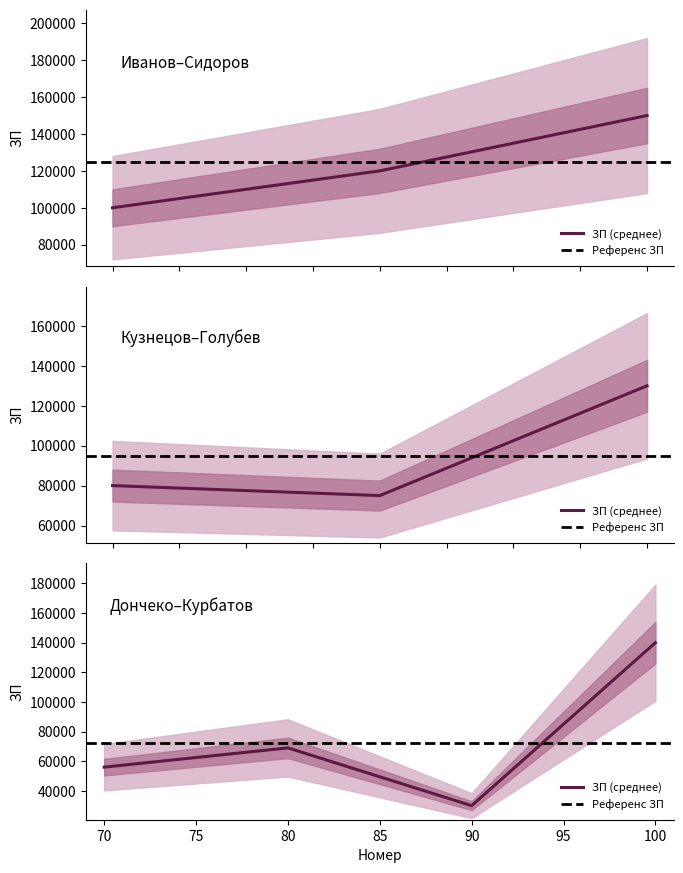

How many distinct data groups are displayed?

1